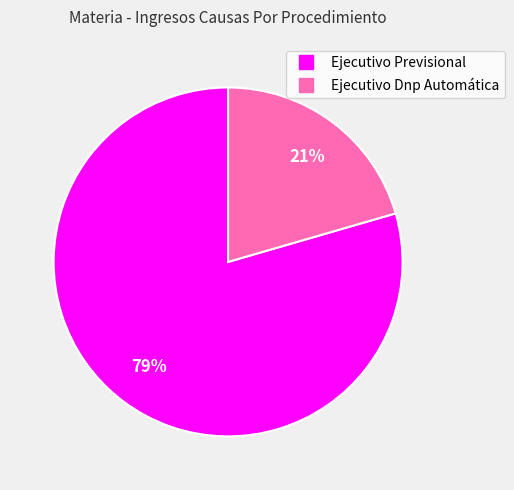

True or false: Ejecutivo Dnp Automática accounts for 21% of the total.

True